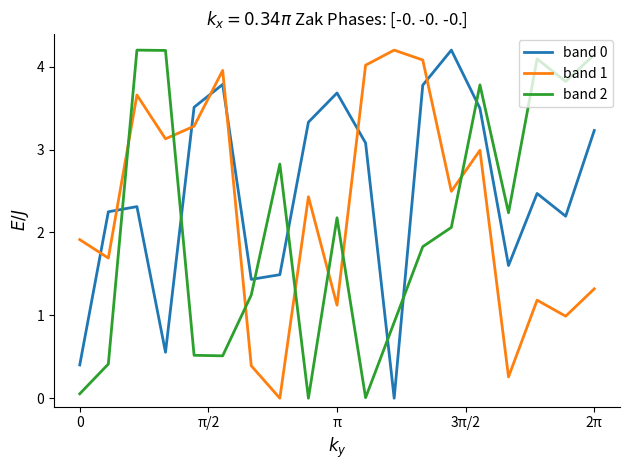

How many times do band 1 and band 2 cross each other?

7